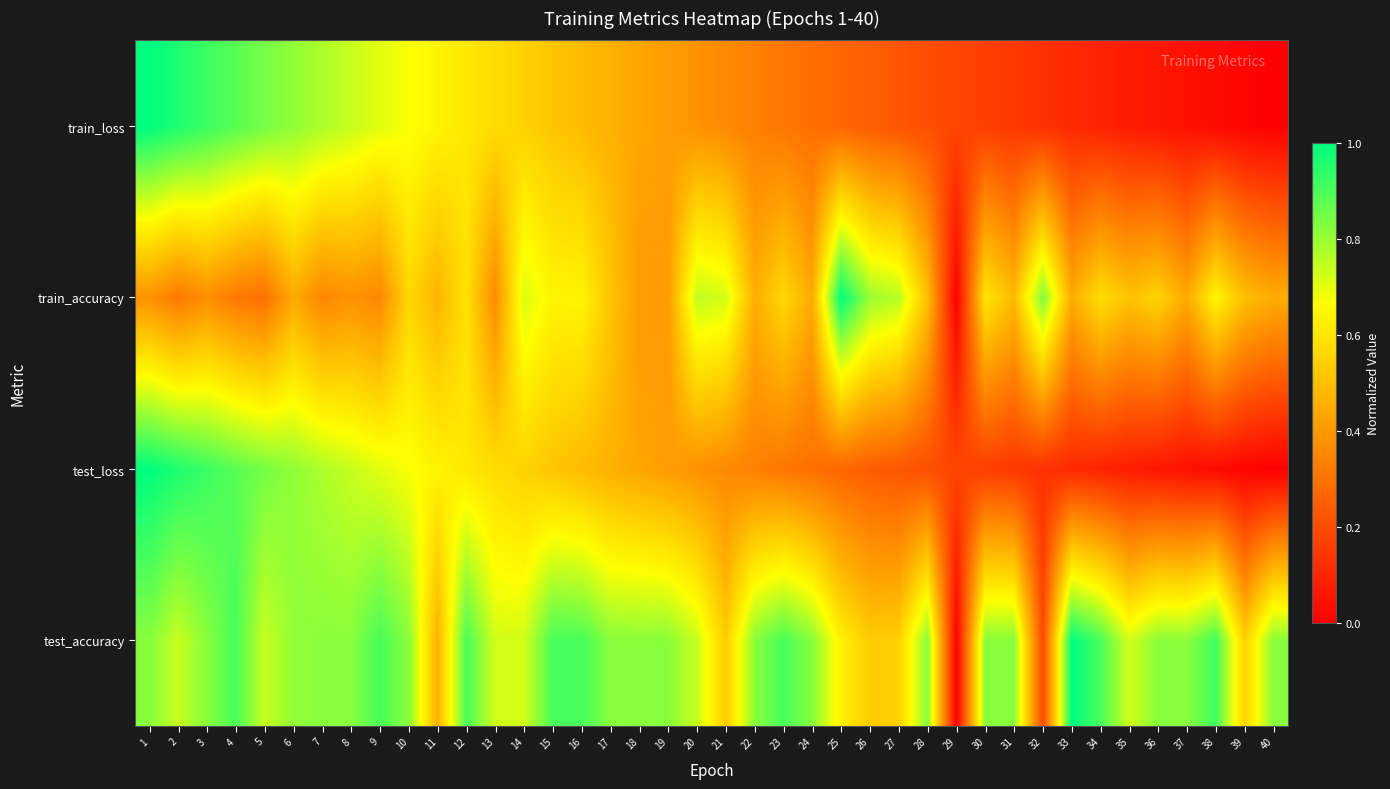

At which category is the sum across all series the highest?

1